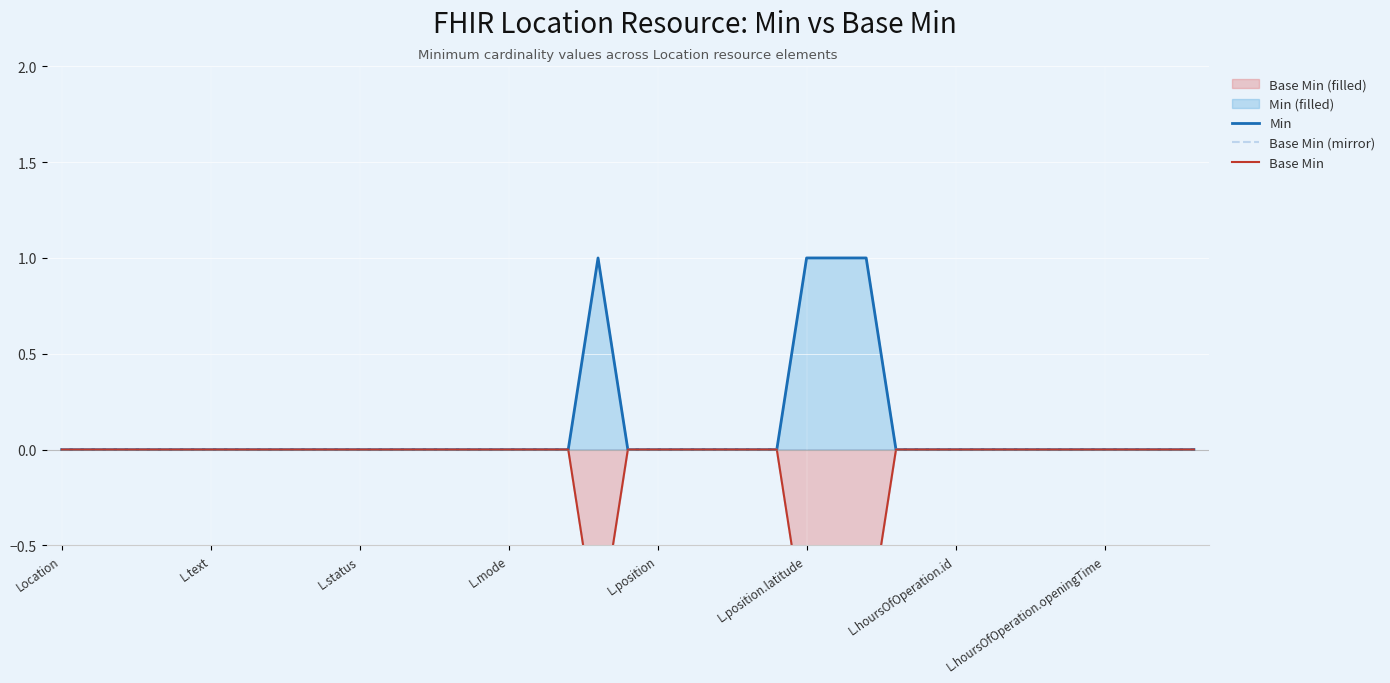

True or false: Min has a value of 0 at 8.

True